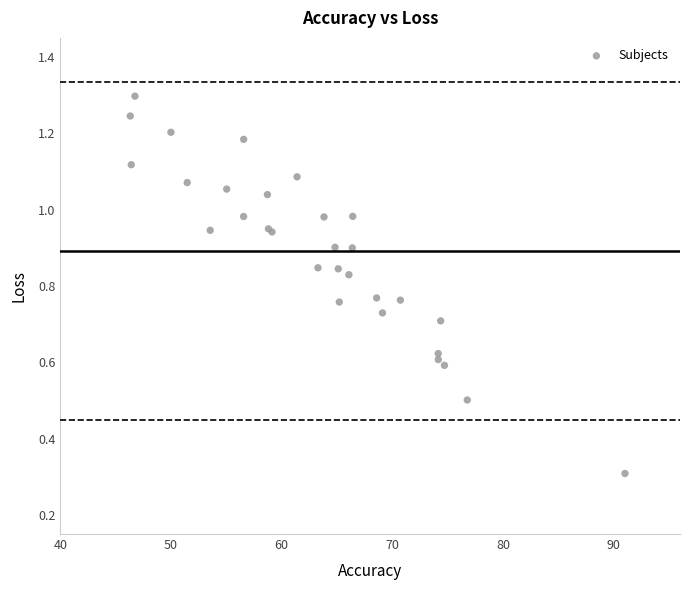

What Y value in the scatter plot is closest to 0?

0.3